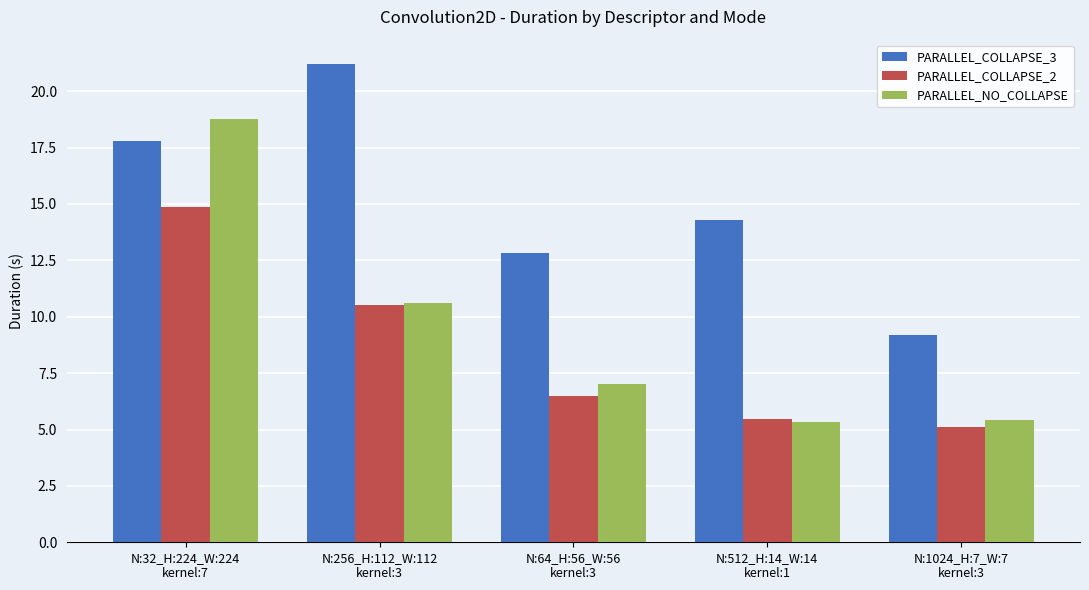

At N:32_H:224_W:224
kernel:7, list the series in order from smallest to largest.

PARALLEL_COLLAPSE_2, PARALLEL_COLLAPSE_3, PARALLEL_NO_COLLAPSE